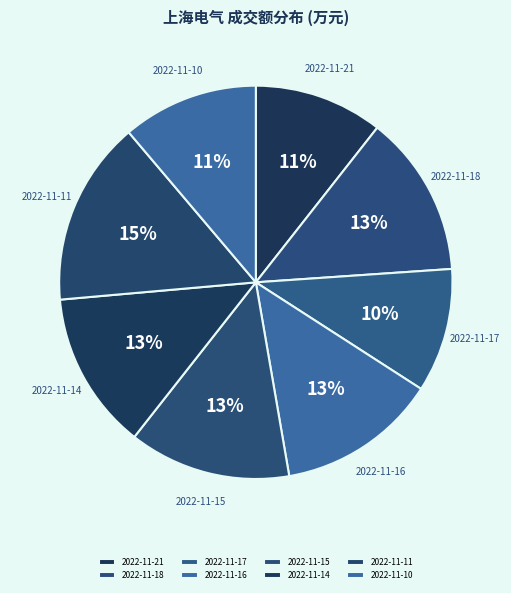

True or false: 2022-11-21 accounts for 25% of the total.

False